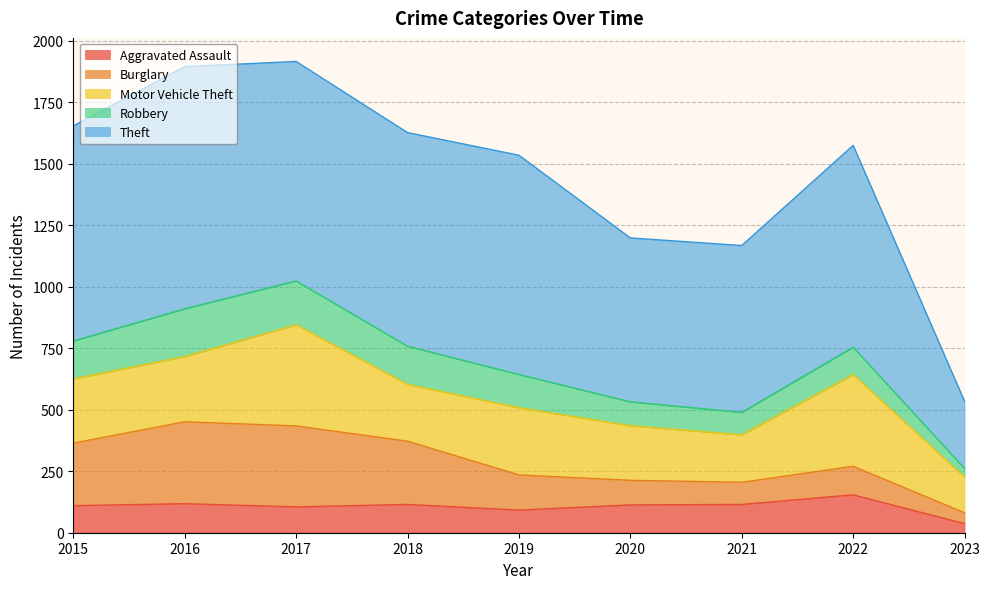

The Theft series shows 892 at 2017. True or false?

True